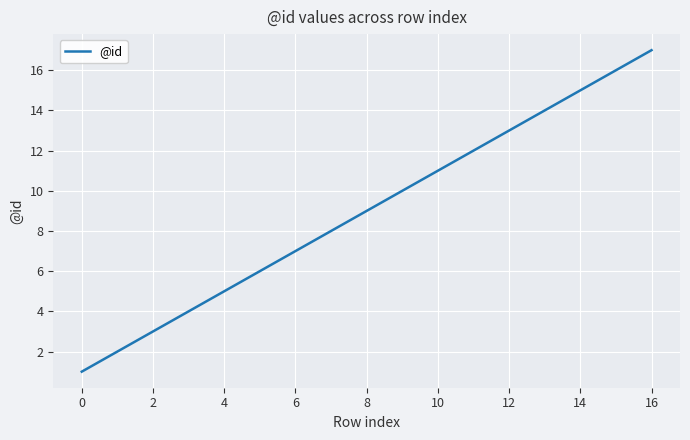

What is the maximum value shown in the chart?

17